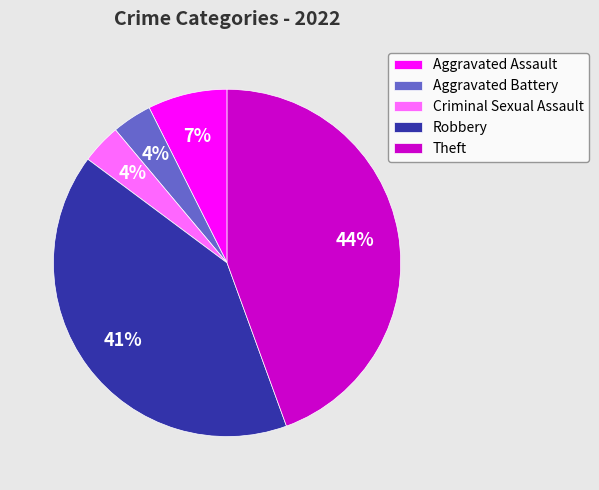

Does Robbery account for over 50% of the chart?

No